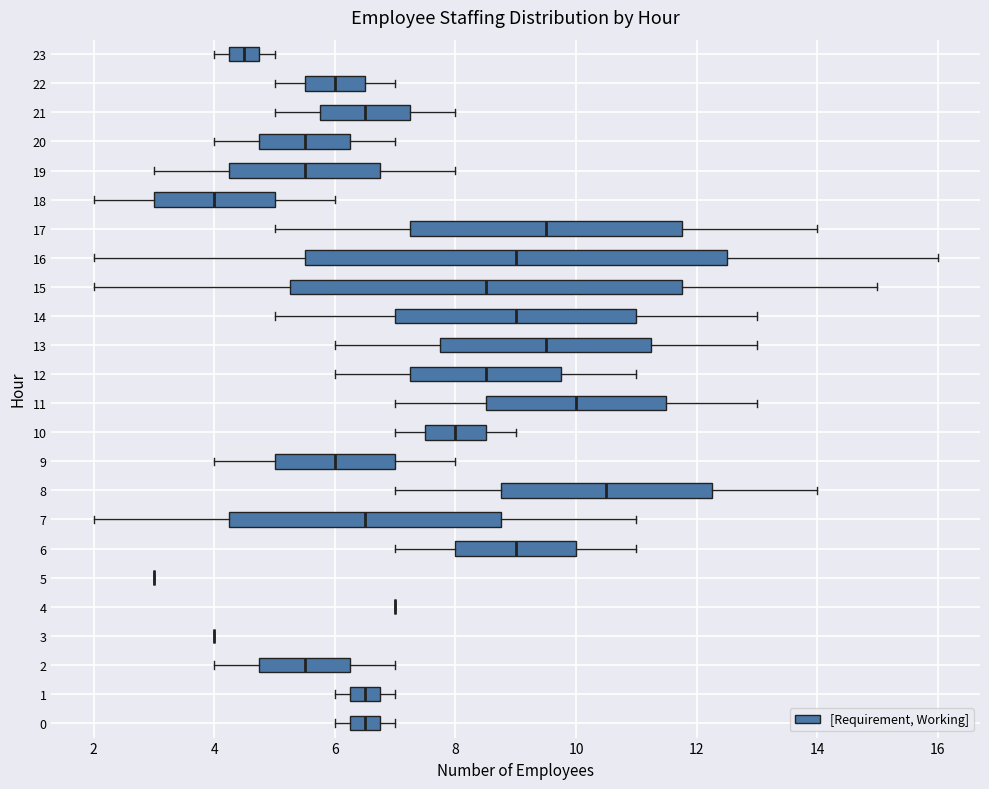

Which box is the widest, from its left edge to its right edge?

16